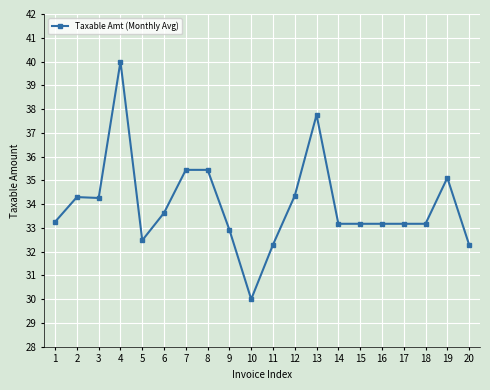

Is it true that the value at 3 is 53.0?

False